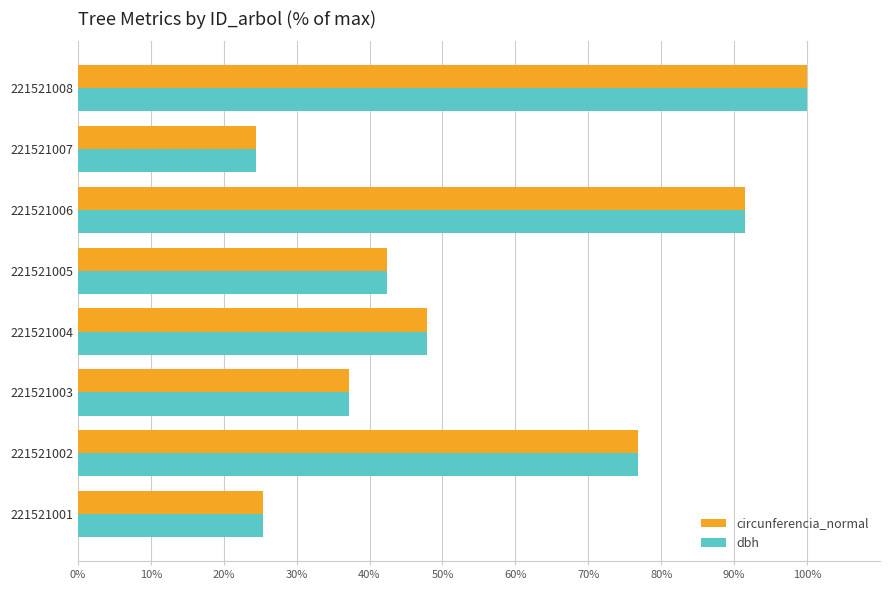

Is the value of circunferencia_normal at 221521001 greater than the value of dbh at 221521008?

No